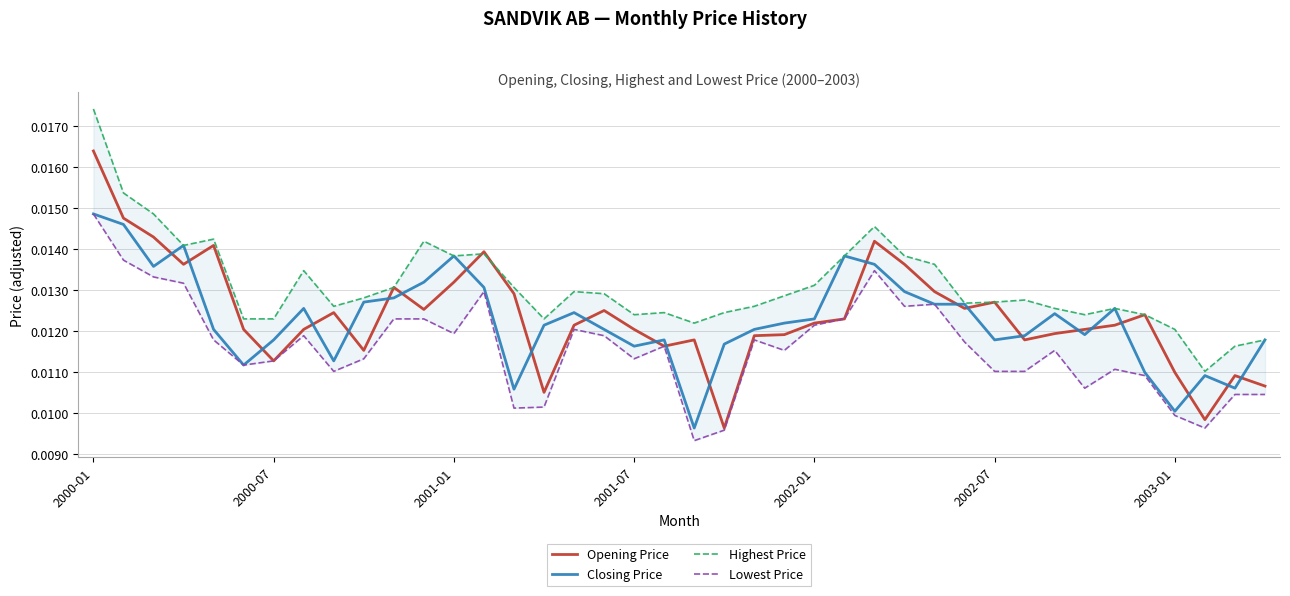

How many times do Opening Price and Closing Price cross each other?

23